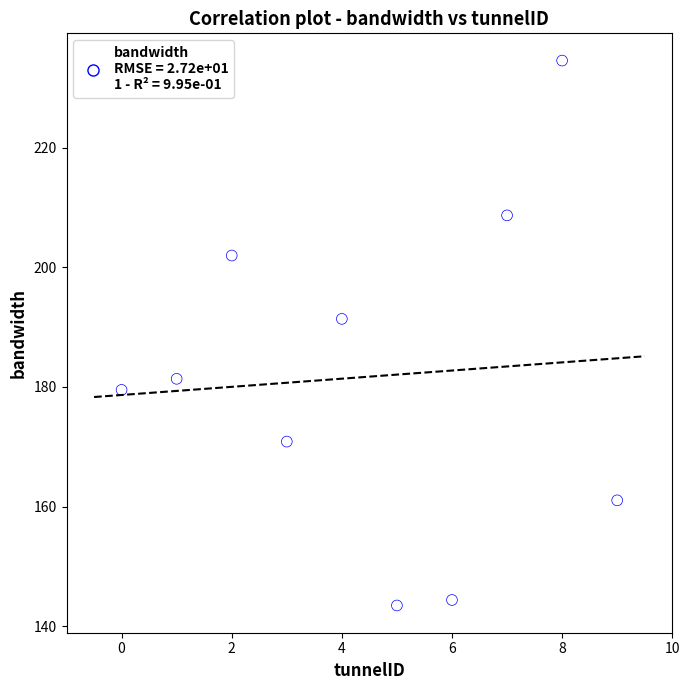

What is the range of Y values (max minus min)?

91.1